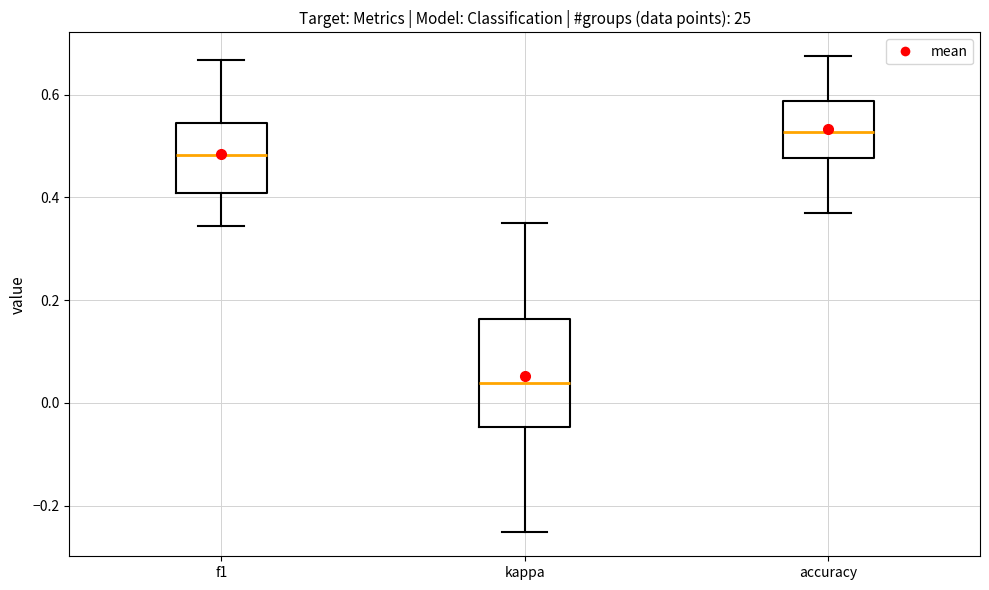

Where does the lower whisker of the box for kappa end on the y-axis? The values are not printed on the chart, so give them approximately, as read against the axis.

-0.26